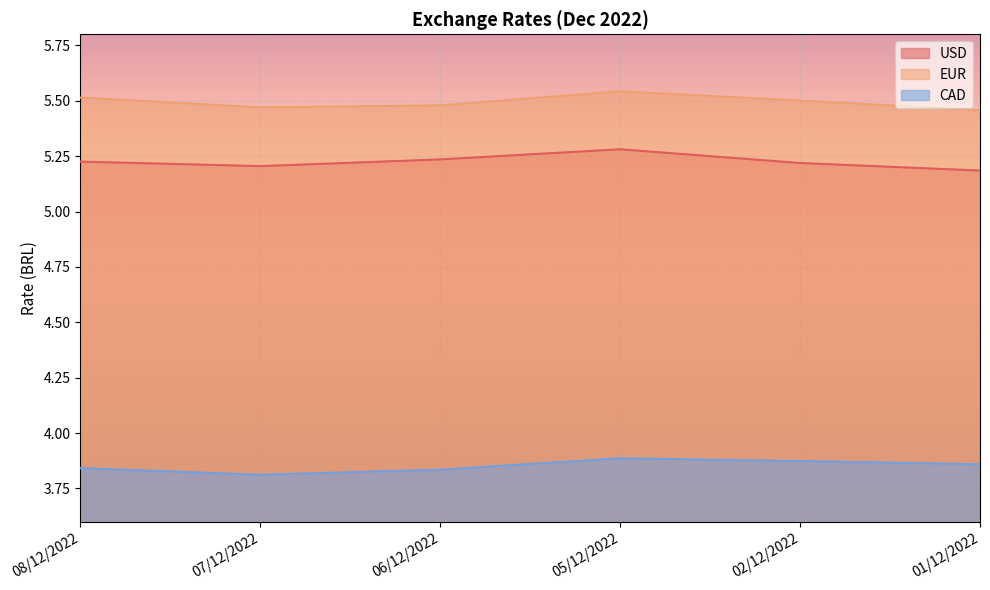

Is the value of EUR at 06/12/2022 greater than the value of CAD at 01/12/2022?

Yes